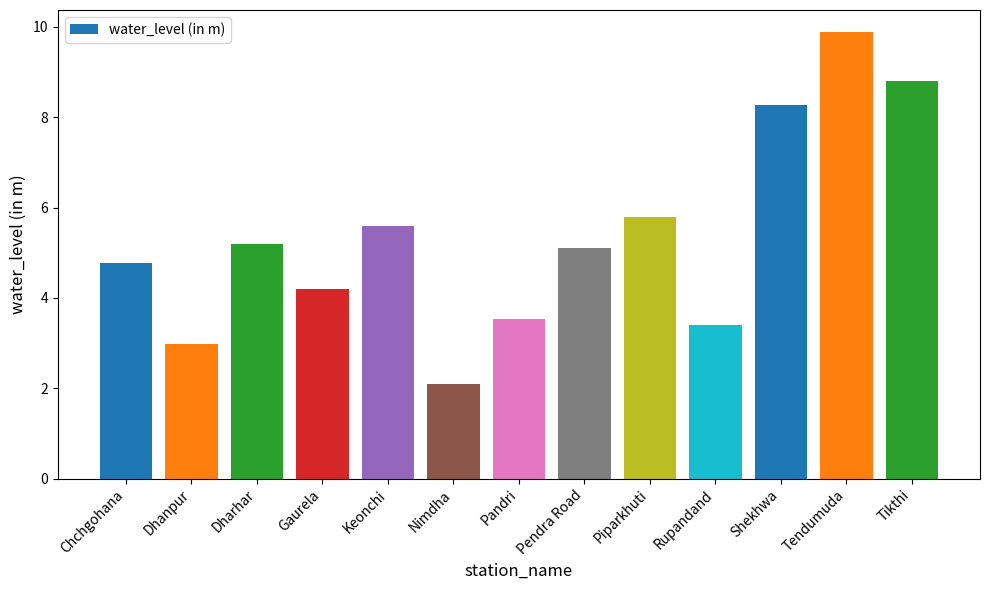

Reading right to left, extract all data points from this chart.

8.8	9.9	8.3	3.4	5.8	5.1	3.5	2.1	5.6	4.2	5.2	3.0	4.8